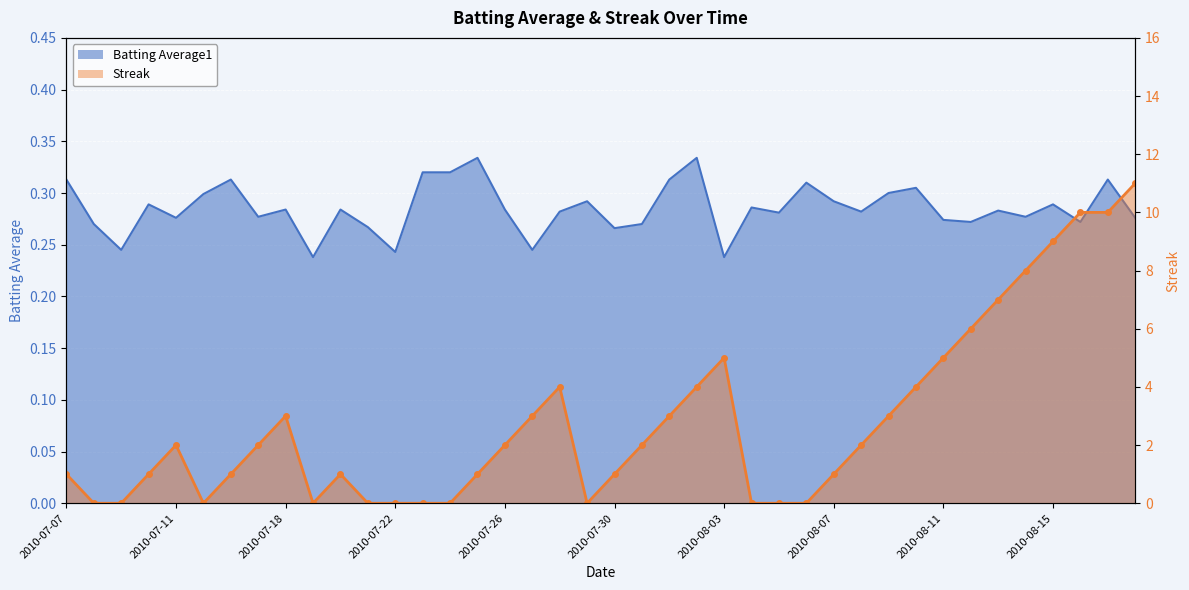

What position from the right is 2010-07-09?

38